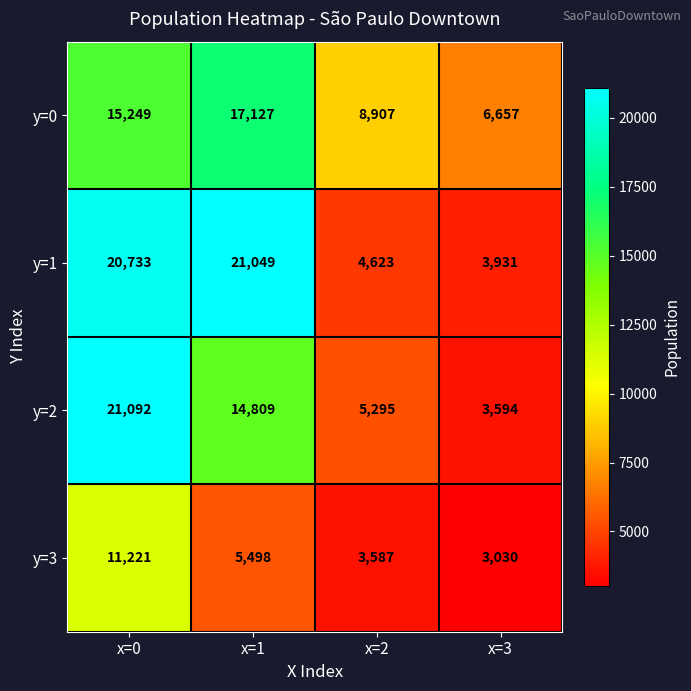

Reading left to right, transcribe all the data shown in this chart.

y=0: 15249	17127	8907	6657
y=1: 20733	21049	4623	3931
y=2: 21092	14809	5295	3594
y=3: 11221	5498	3587	3030